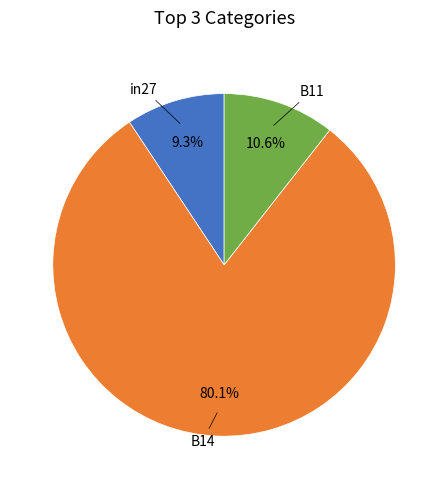

How many slices are in this pie chart?

3